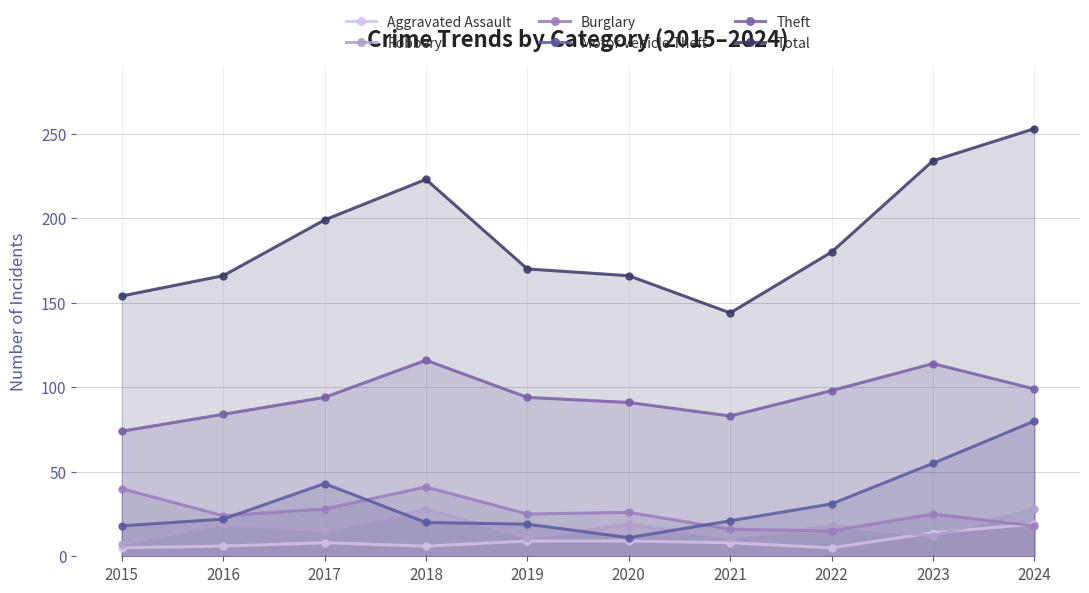

How many data points does each series have?

10